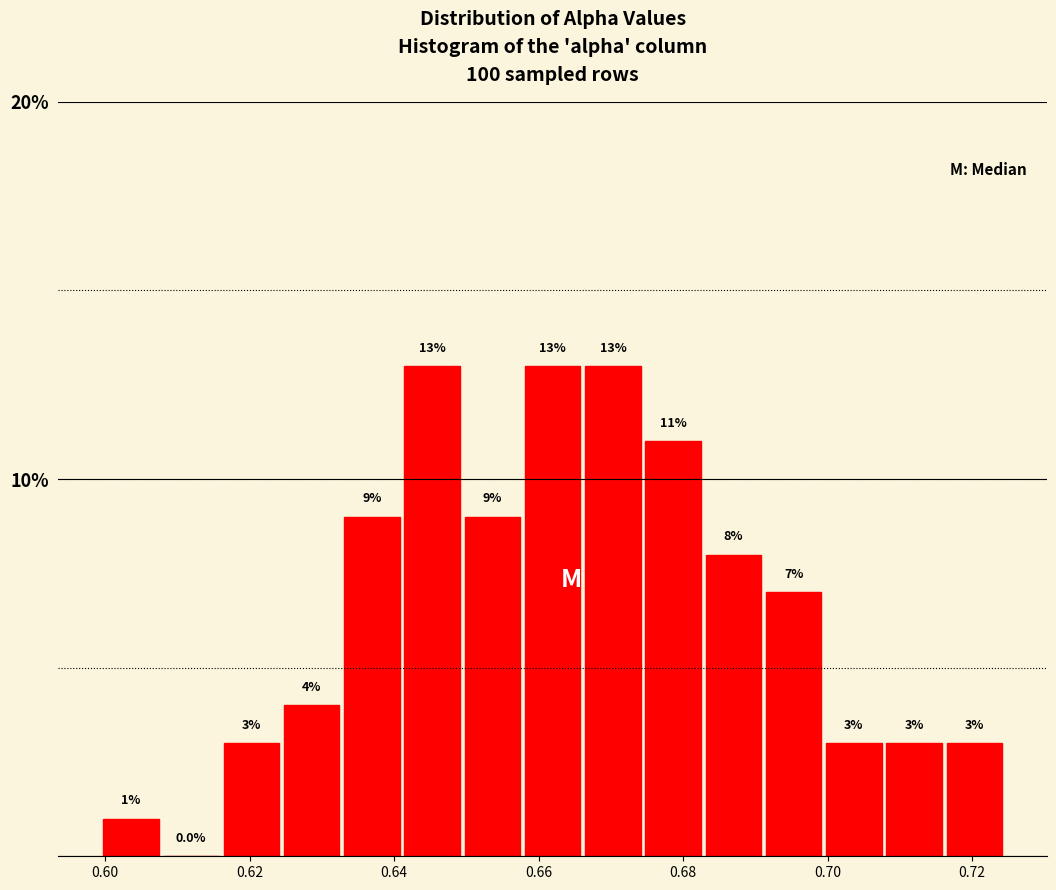

How tall is the bar that spans 0.708 to 0.716 on the x-axis? The bar edges are not printed on the chart, so give them approximately, as read against the axis.

3.0